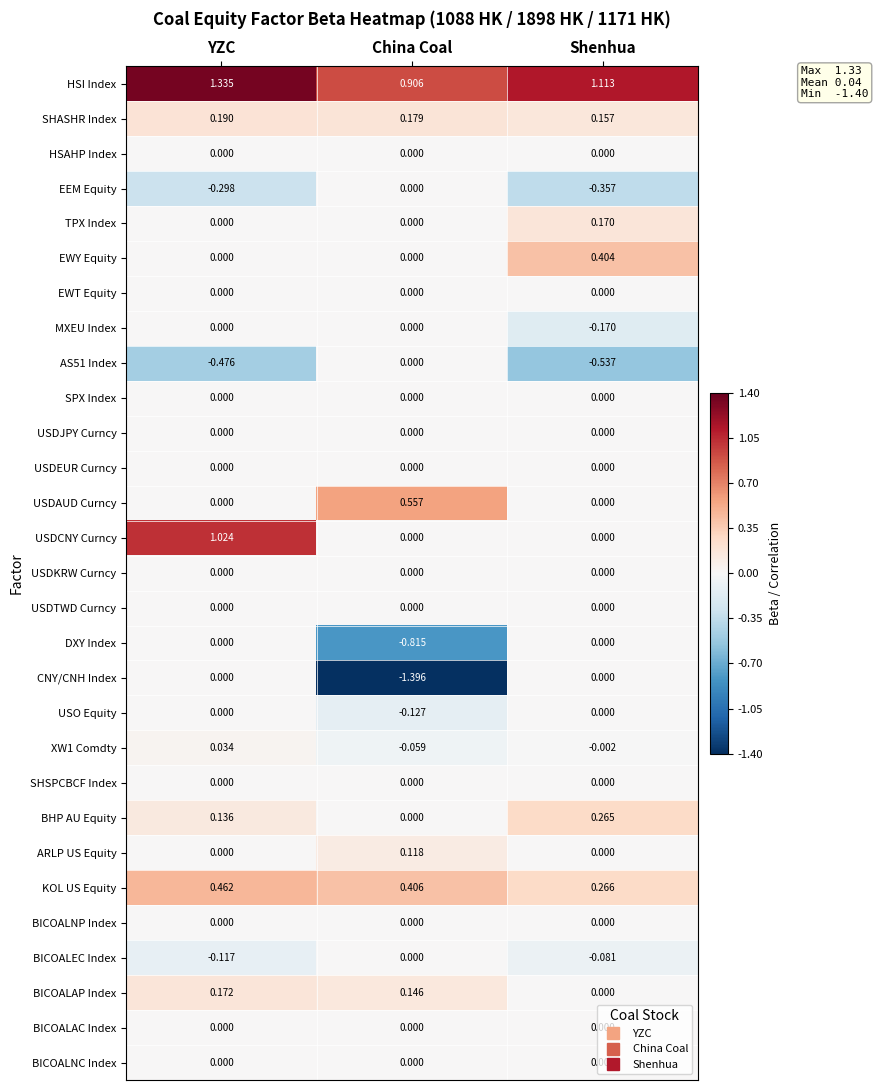

Which series has the widest spread of values?

CNY/CNH Index